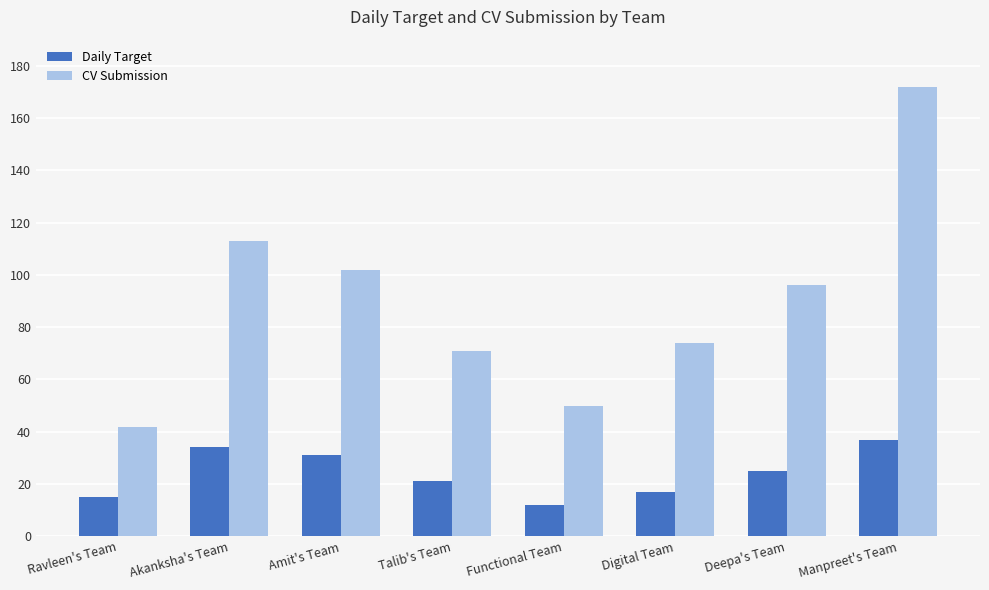

Is it true that Daily Target equals 12 at Functional Team?

True